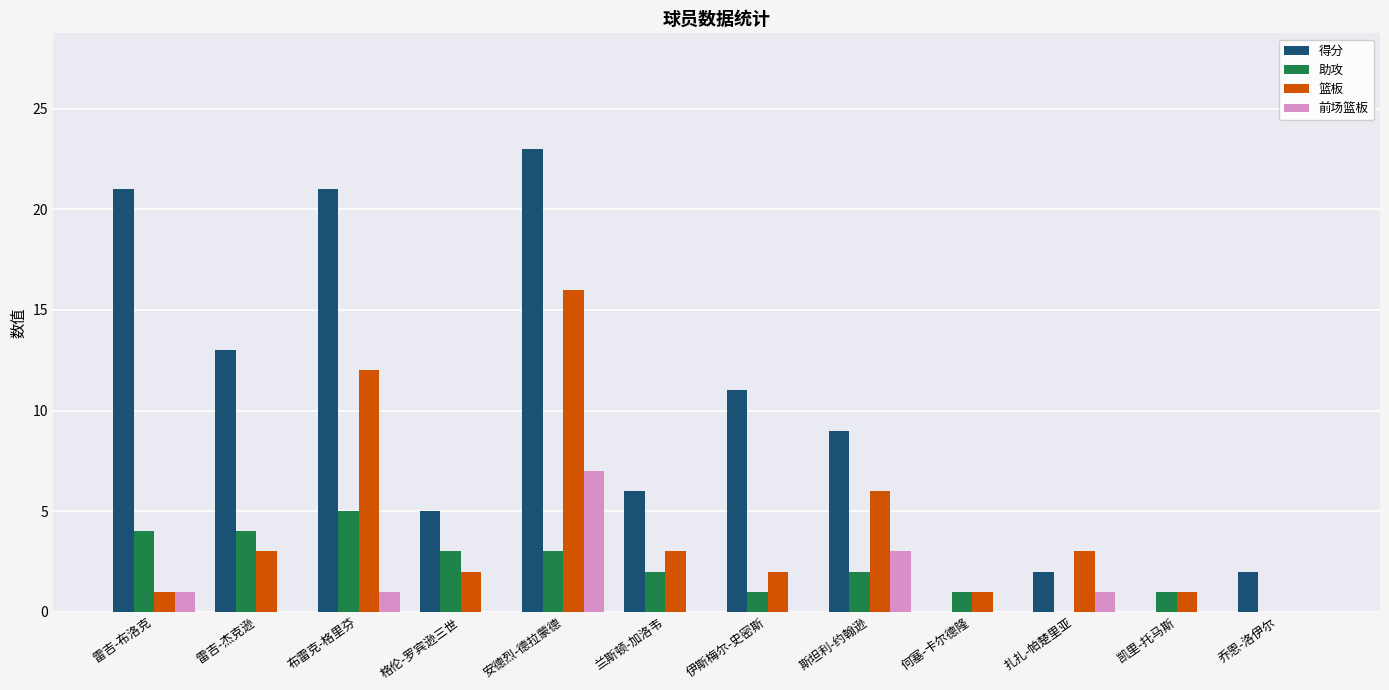

What is the maximum value shown in the chart?

23